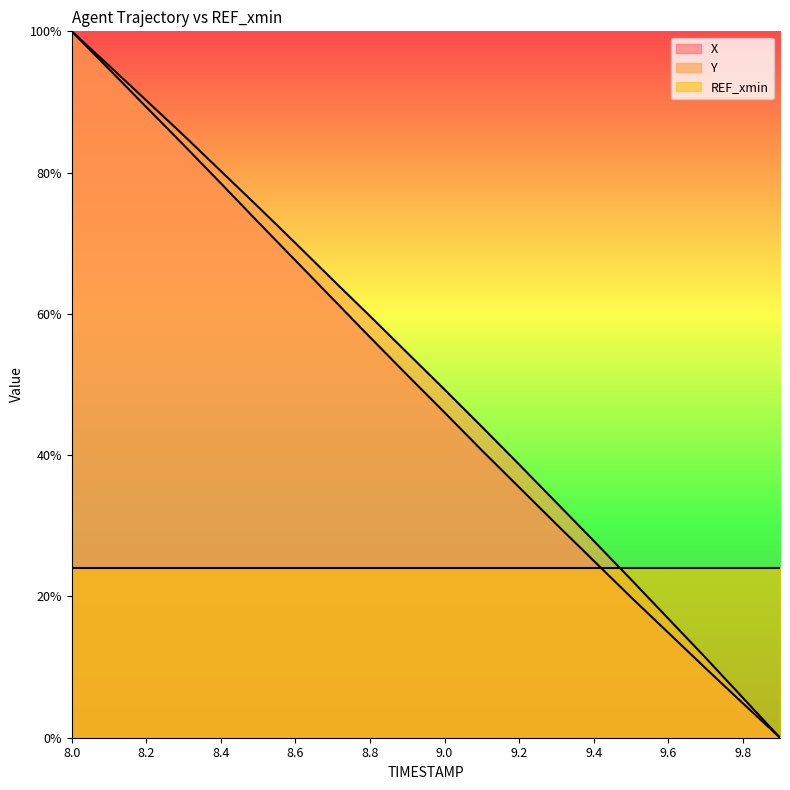

What value does the X series have at 9.2?

35.5